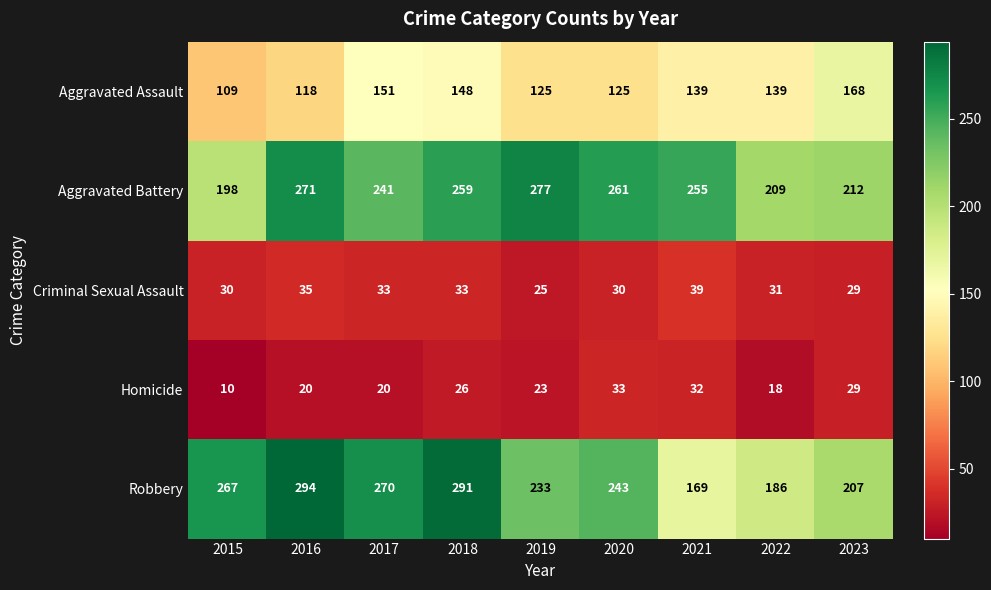

At which category is the sum across all series the highest?

2018